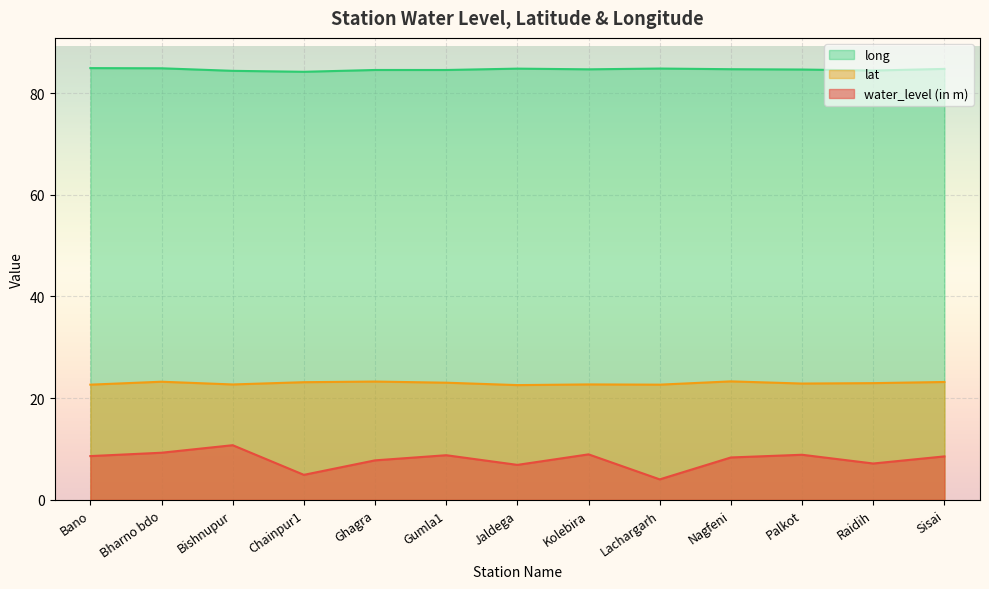

At which label does lat reach its peak?

Nagfeni